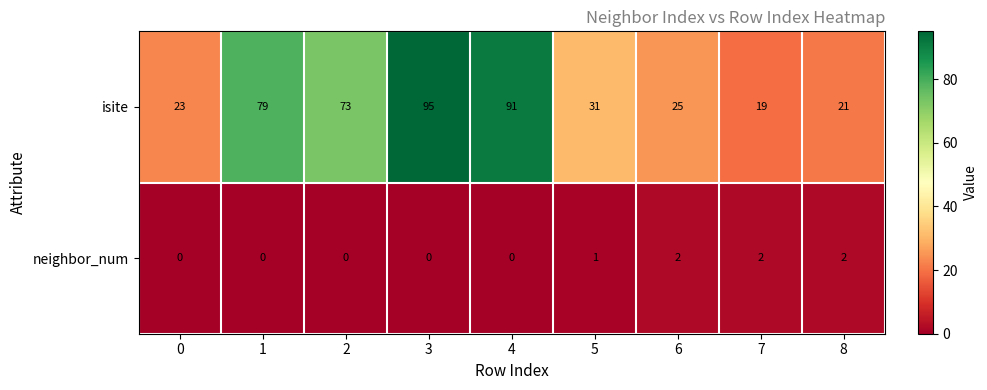

What is the difference between the highest and lowest values at 2?

73